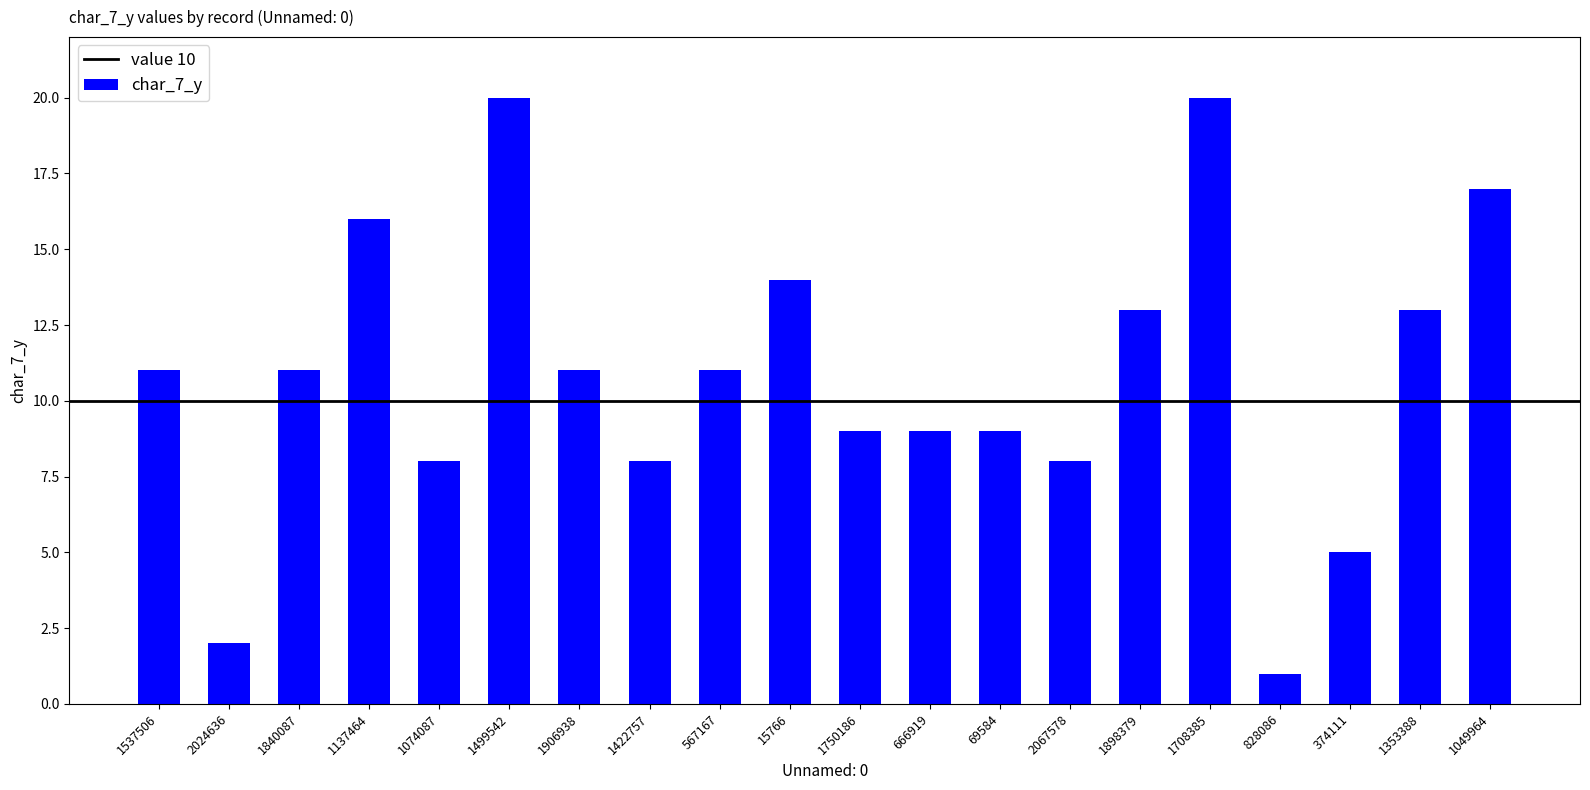

Reading left to right, list all the values displayed in this chart.

1537506=11	2024636=2	1840087=11	1137464=16	1074087=8	1499542=20	1906938=11	1422757=8	567167=11	15766=14	1750186=9	666919=9	69584=9	2067578=8	1898379=13	1708385=20	828086=1	374111=5	1353388=13	1049964=17